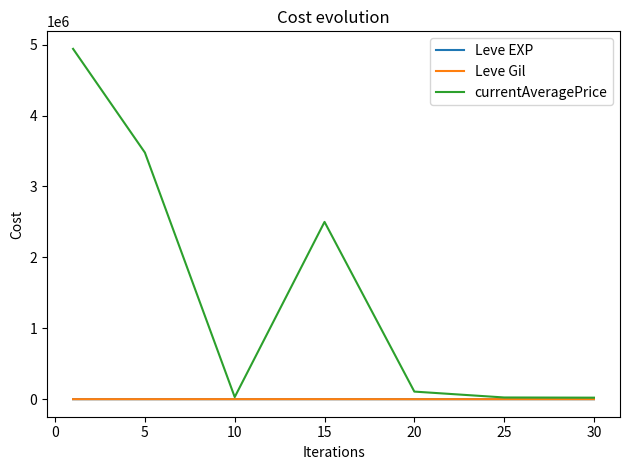

What is the maximum value shown in the chart?

4939847.3